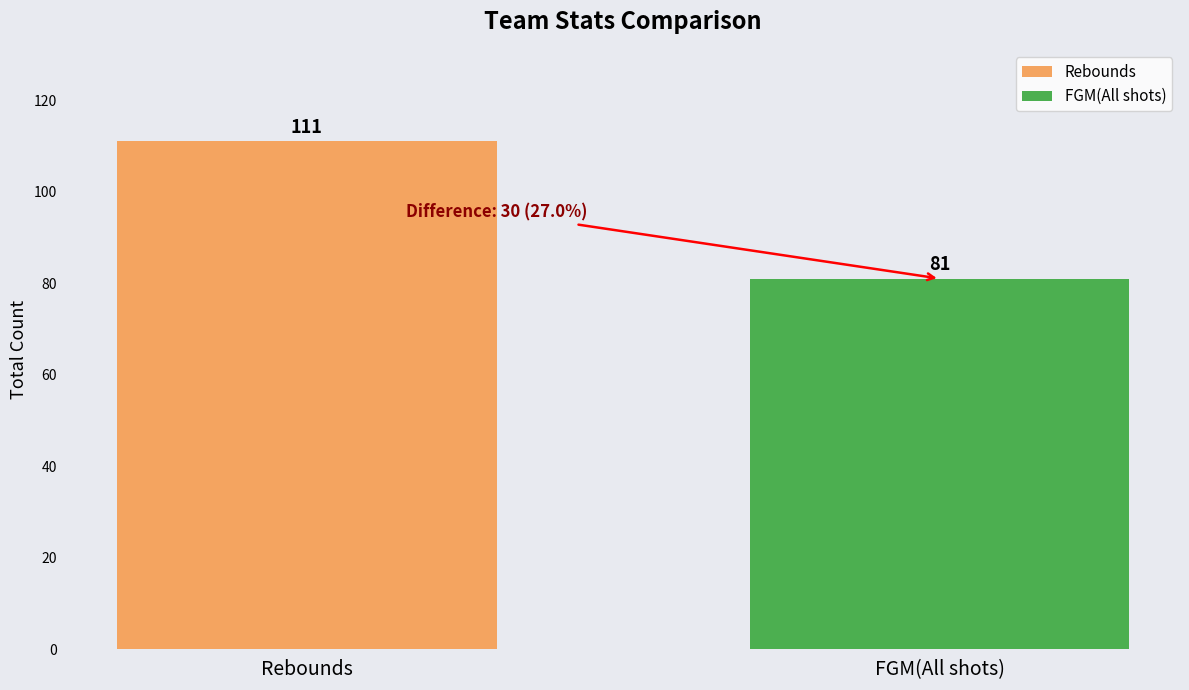

List the series in order of their peak value, lowest first.

FGM(All shots), Rebounds